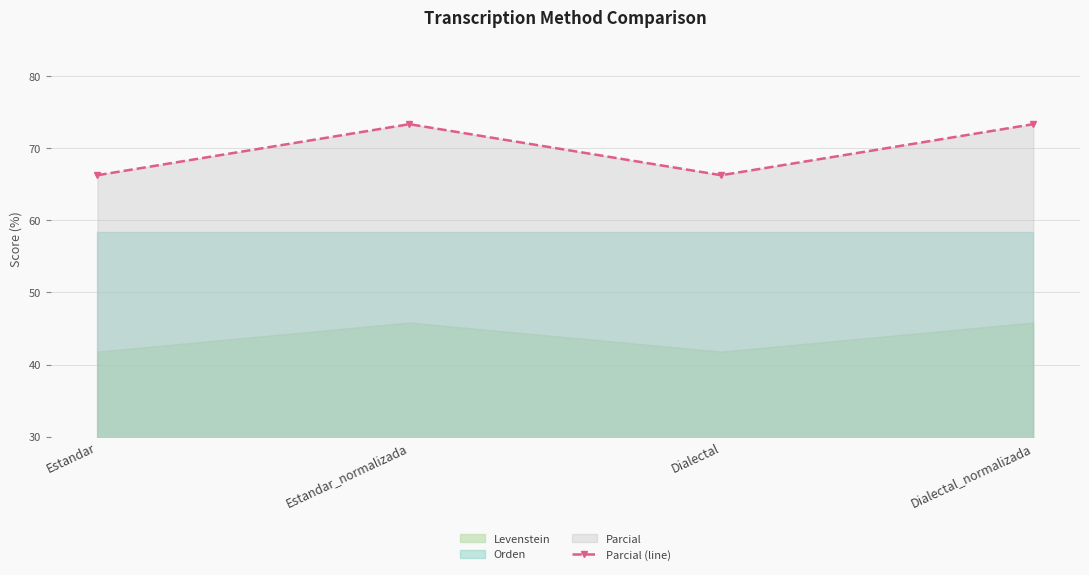

What is the sum of the values at Estandar_normalizada and Dialectal?

139.6